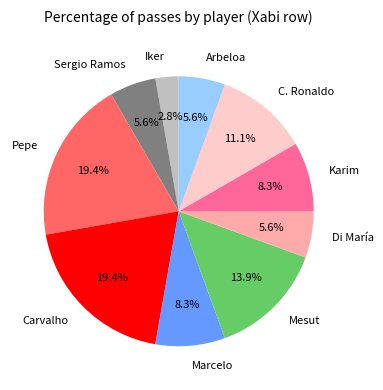

What percentage is the Iker slice, to the nearest percent?

3%